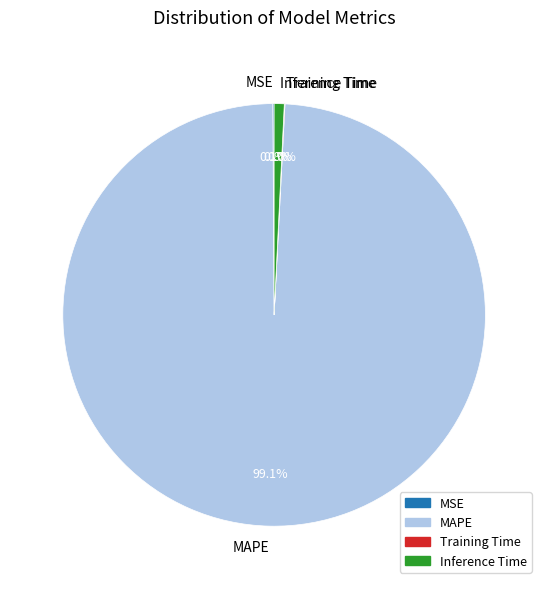

To the nearest percent, what percentage of the pie is Inference Time?

1%